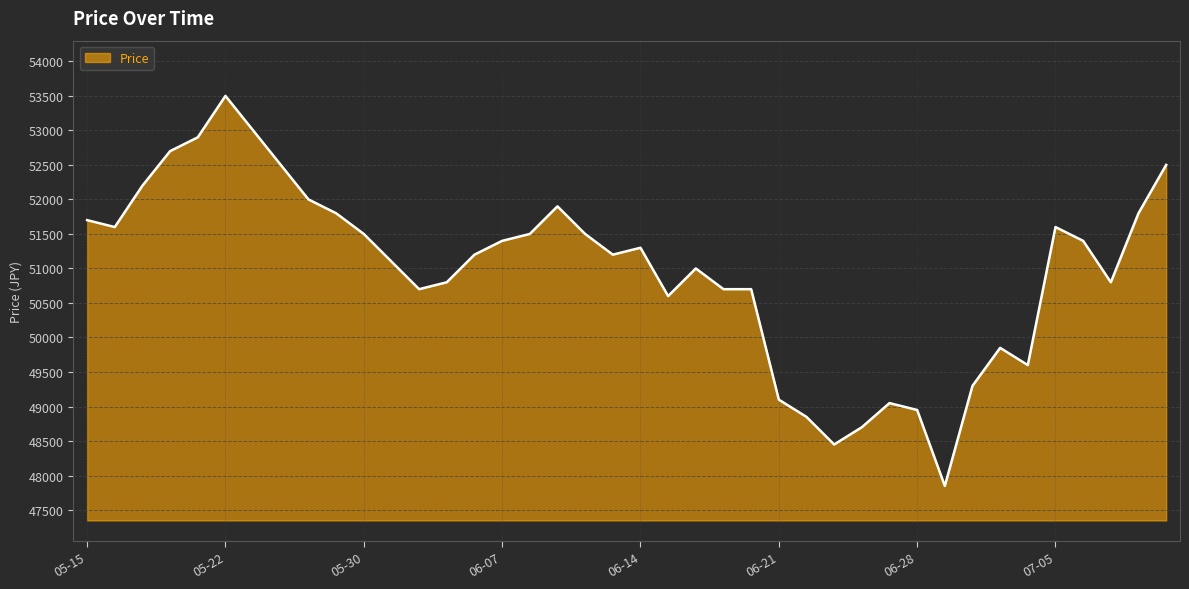

What is the smallest value displayed?

47850